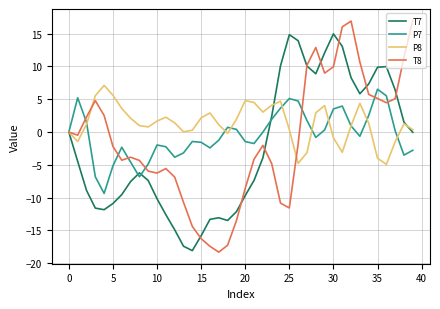

What is the lowest value of the P7 series?

-9.4